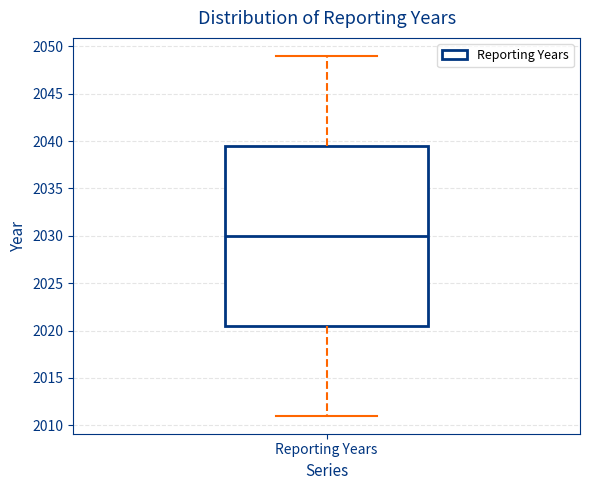

Where does the lower whisker of the box for Reporting Years end on the y-axis? The values are not printed on the chart, so give them approximately, as read against the axis.

2011.0